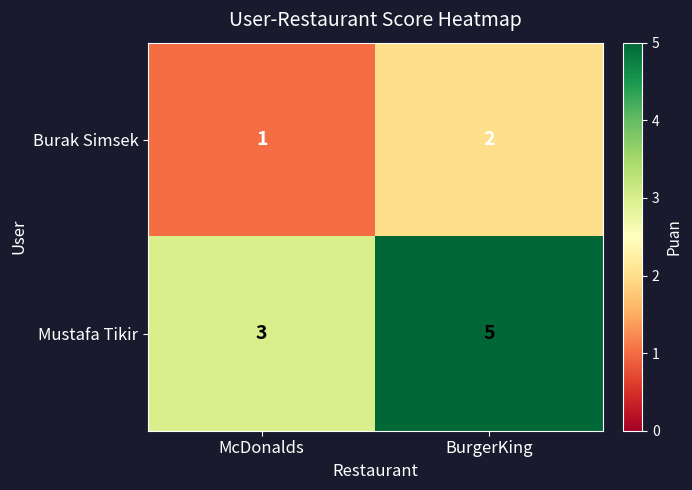

What is the sum of the Burak Simsek values at McDonalds and BurgerKing?

3